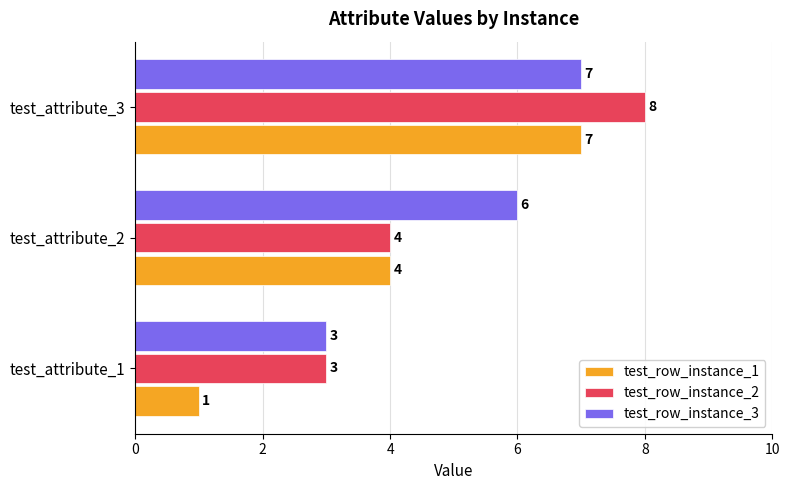

List the labels in order of test_row_instance_2 value, smallest first.

test_attribute_1, test_attribute_2, test_attribute_3